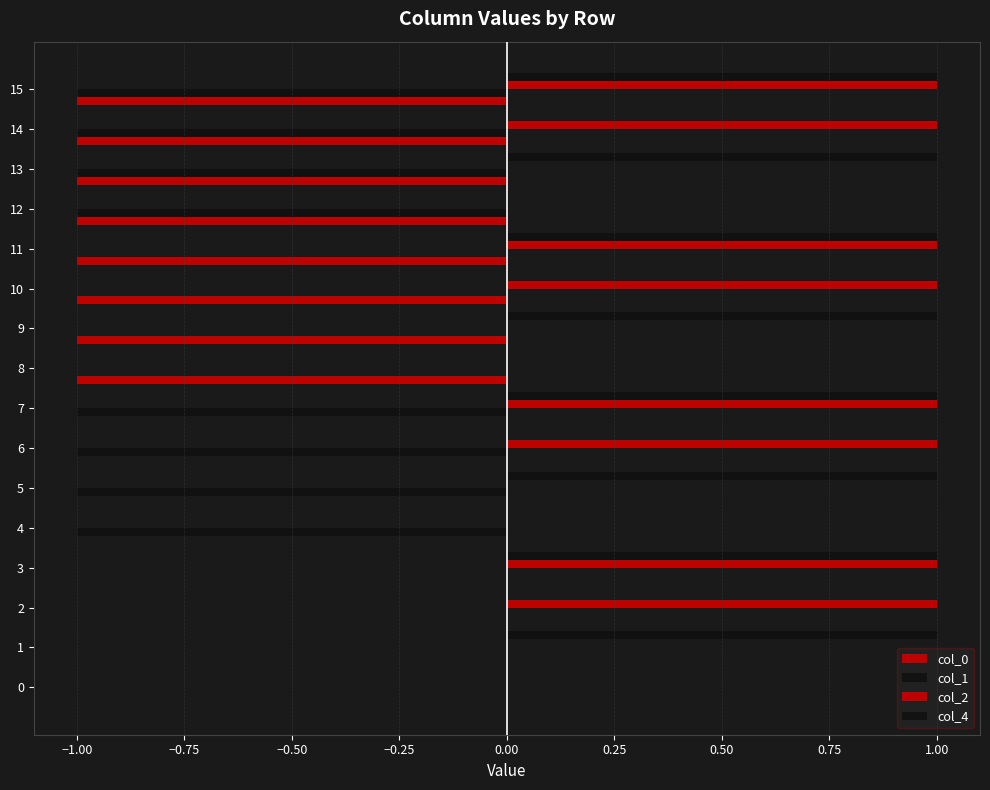

How many data points does each series have?

16